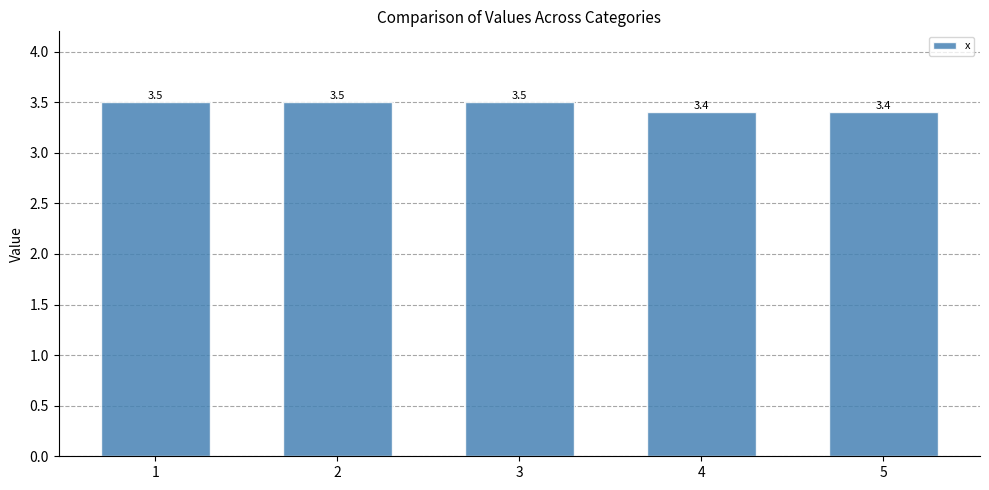

Reading left to right, transcribe all the data shown in this chart.

1=3.5	2=3.5	3=3.5	4=3.4	5=3.4